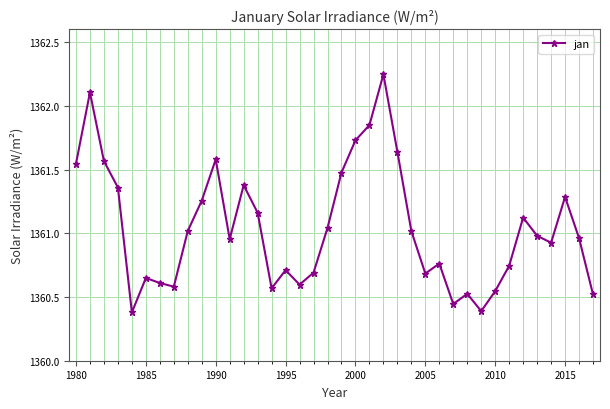

What is the difference between the maximum and minimum values?

1.9